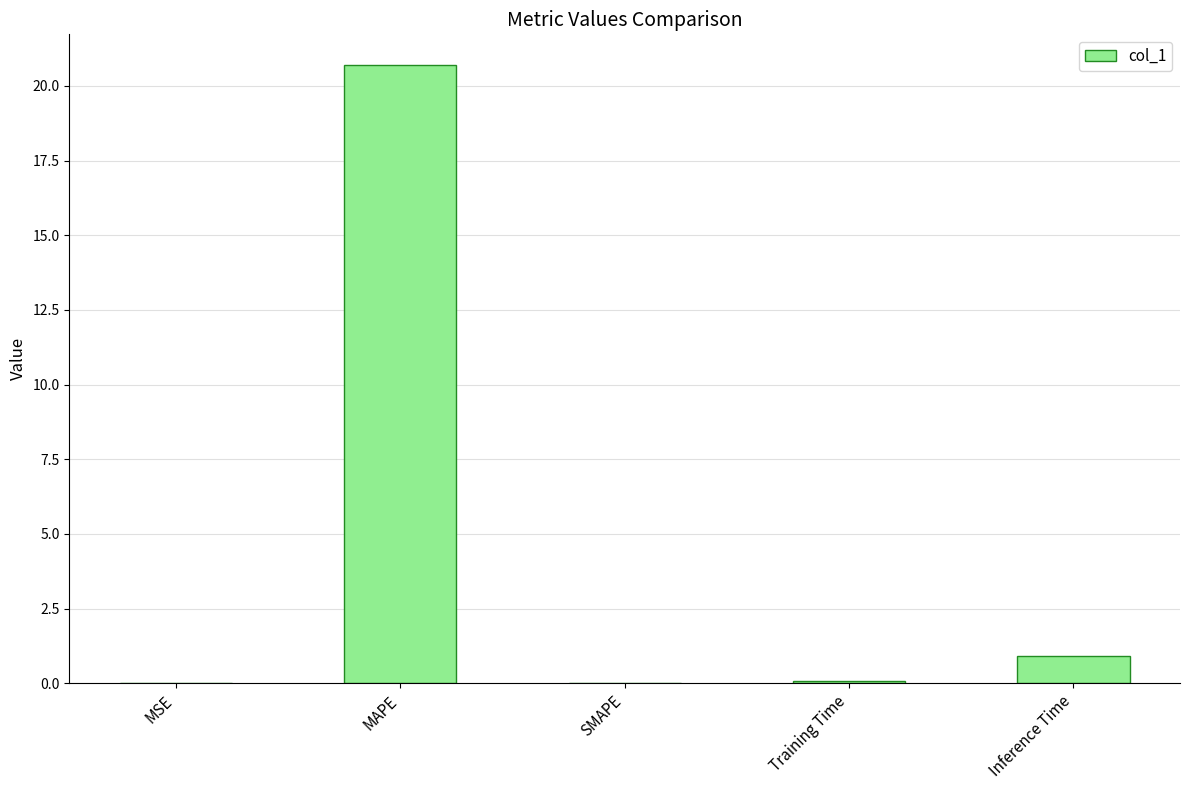

What is the maximum value shown in the chart?

20.7